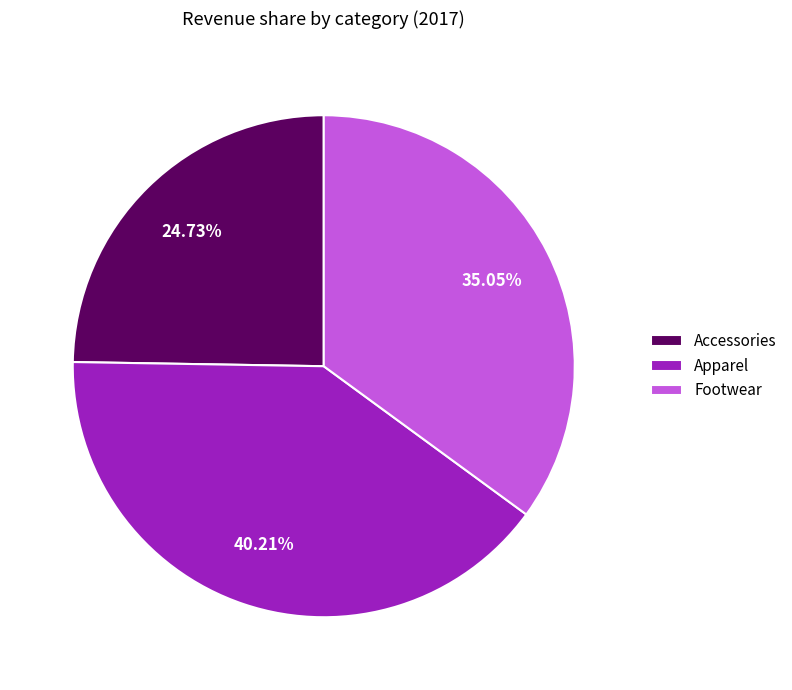

The Apparel slice represents 51% of the pie. True or false?

False